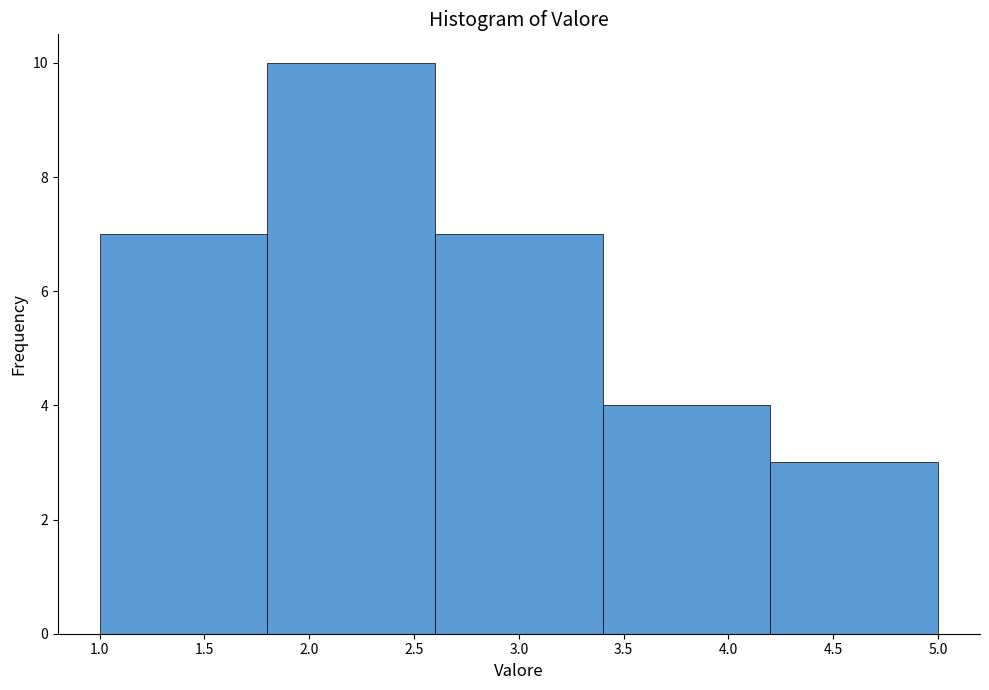

How tall is the bar that spans 3.4 to 4.2 on the x-axis? The values are not printed on the chart, so give them approximately, as read against the axis.

4